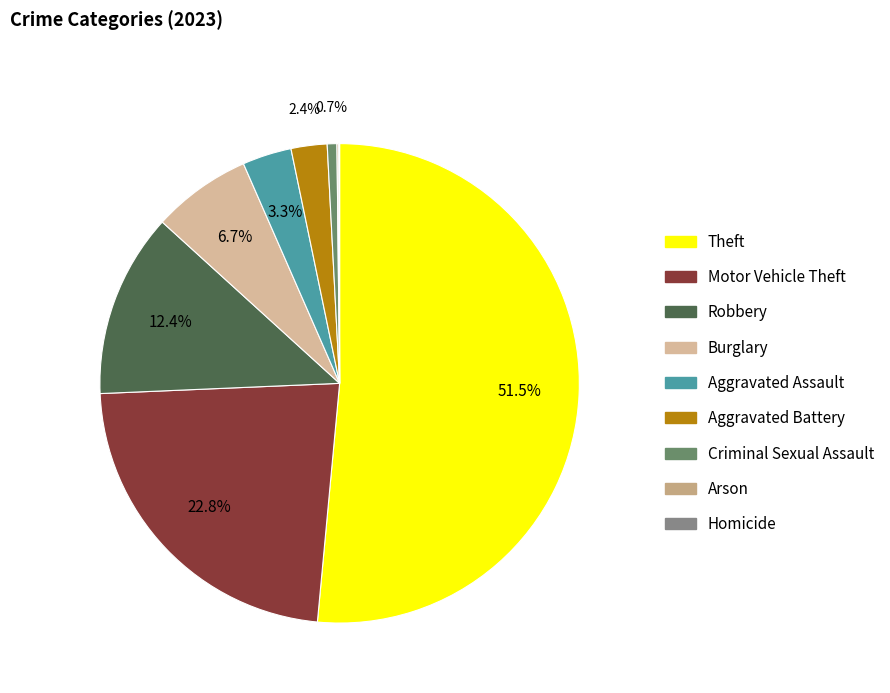

What portion of the pie excludes Arson?

99.9%